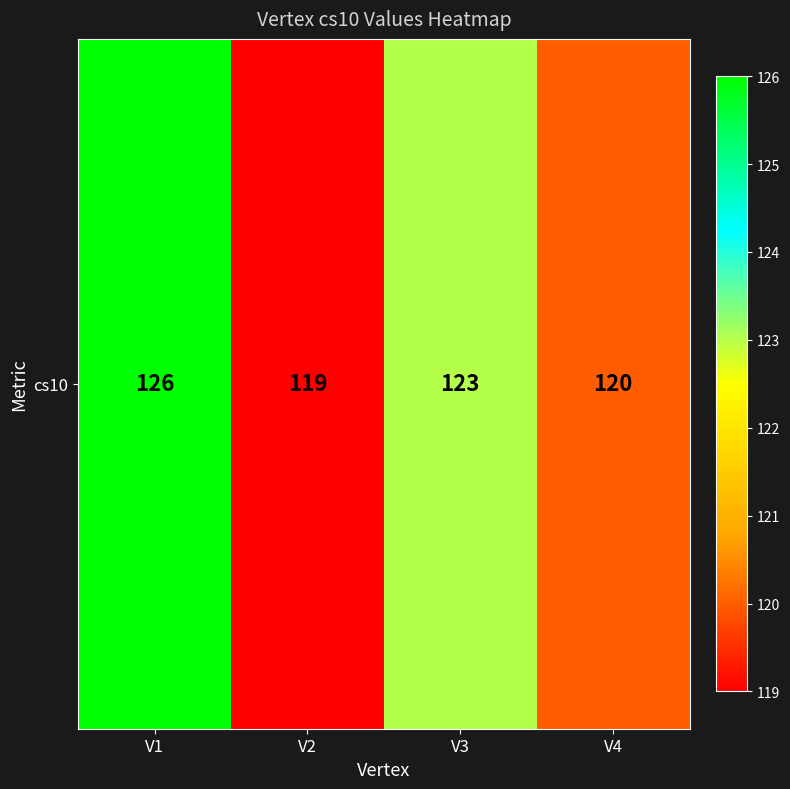

At which label is the value closest to 122?

V3